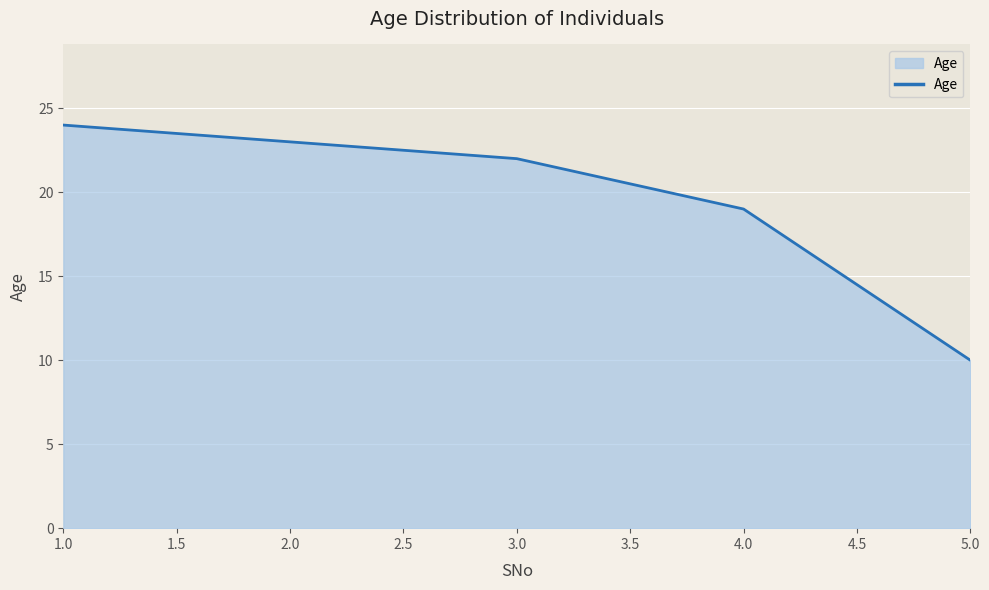

Which has a higher value, 5.0 or 4.0?

4.0